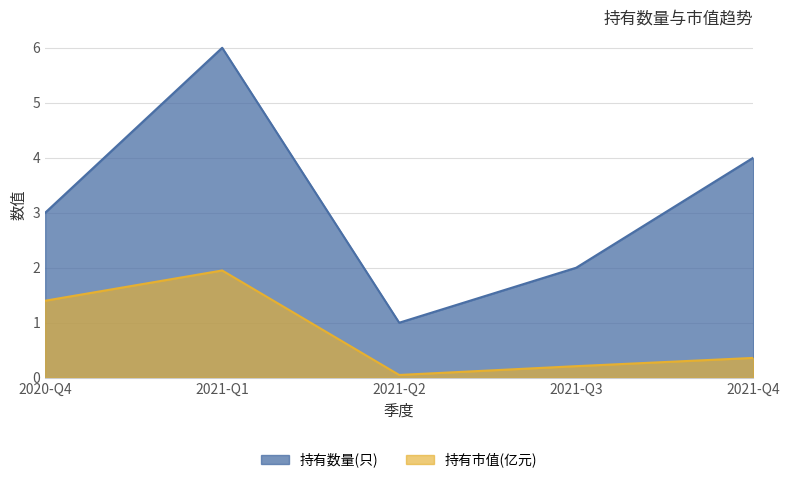

At which category does 持有数量(只) reach its first local peak?

2021-Q1